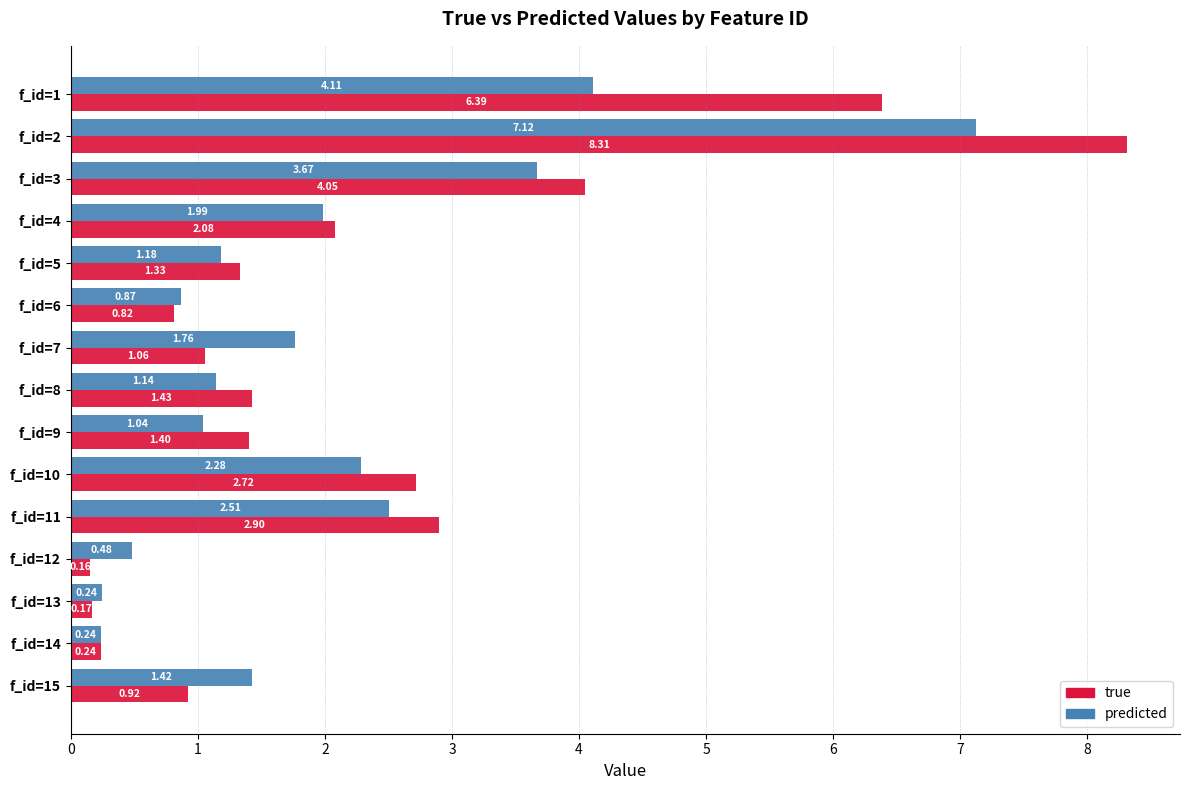

Is the value of true at f_id=2 greater than the value of predicted at f_id=12?

Yes